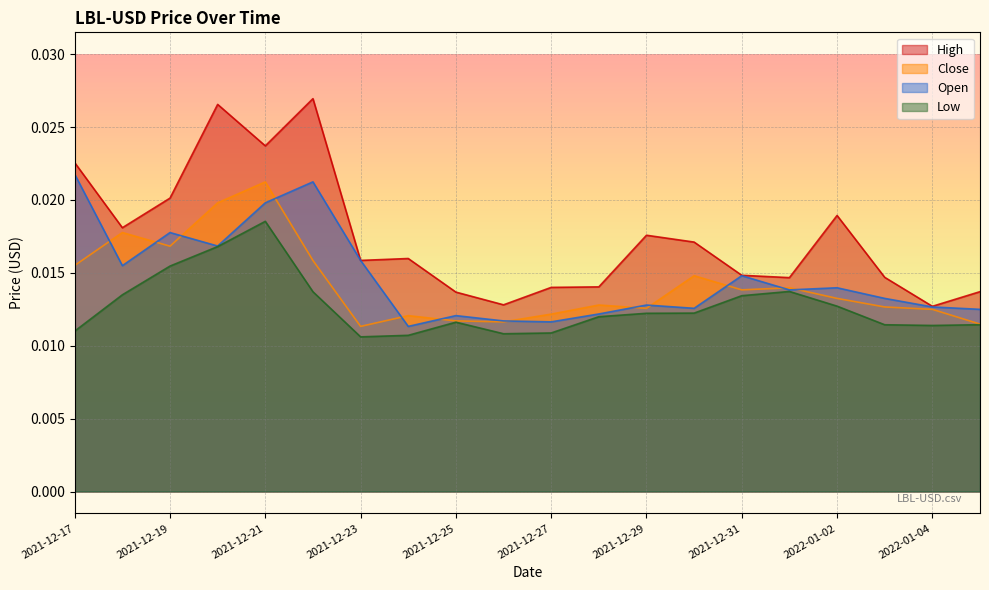

List the series in order of their peak value, highest first.

High, Open, Close, Low